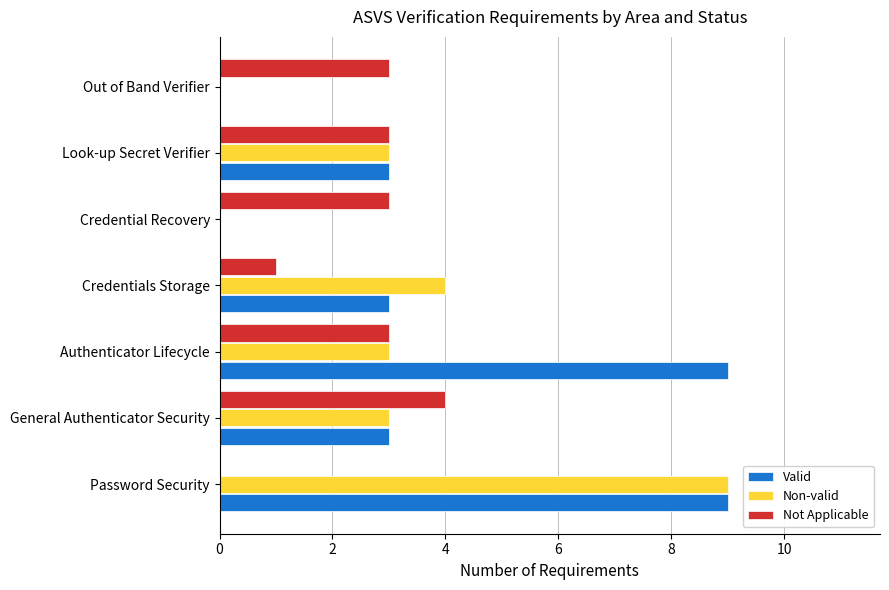

How many series are shown in this chart?

3